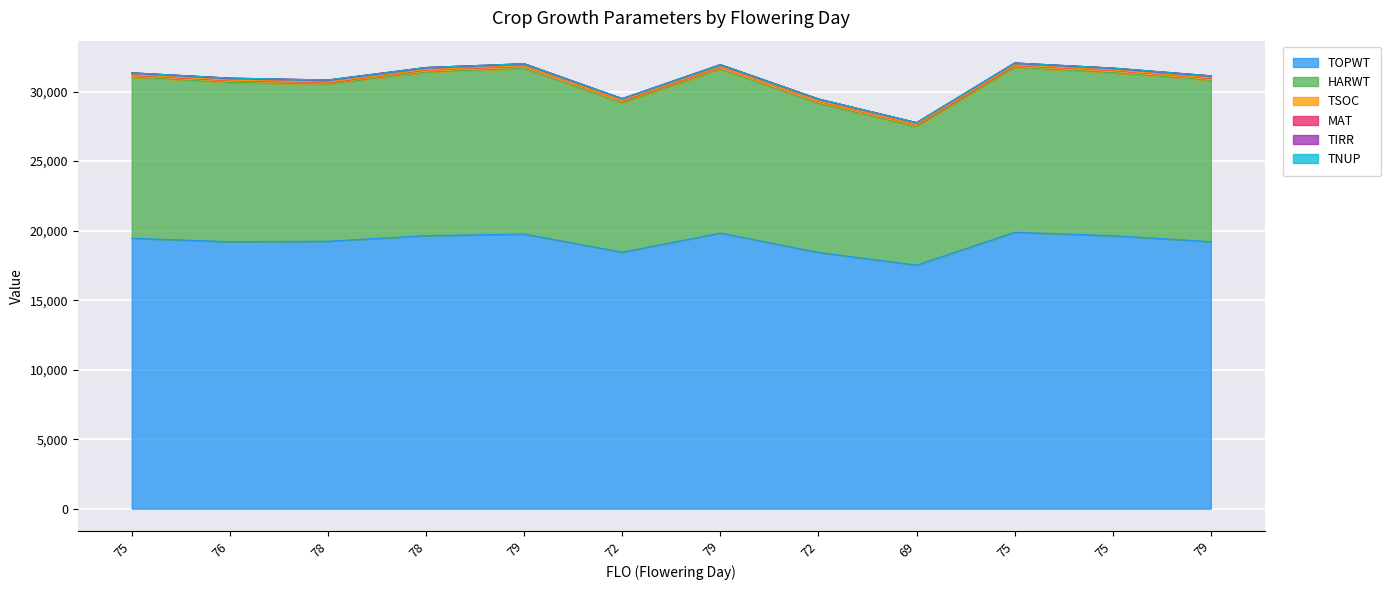

What is the label of the 3rd point from the left?

78